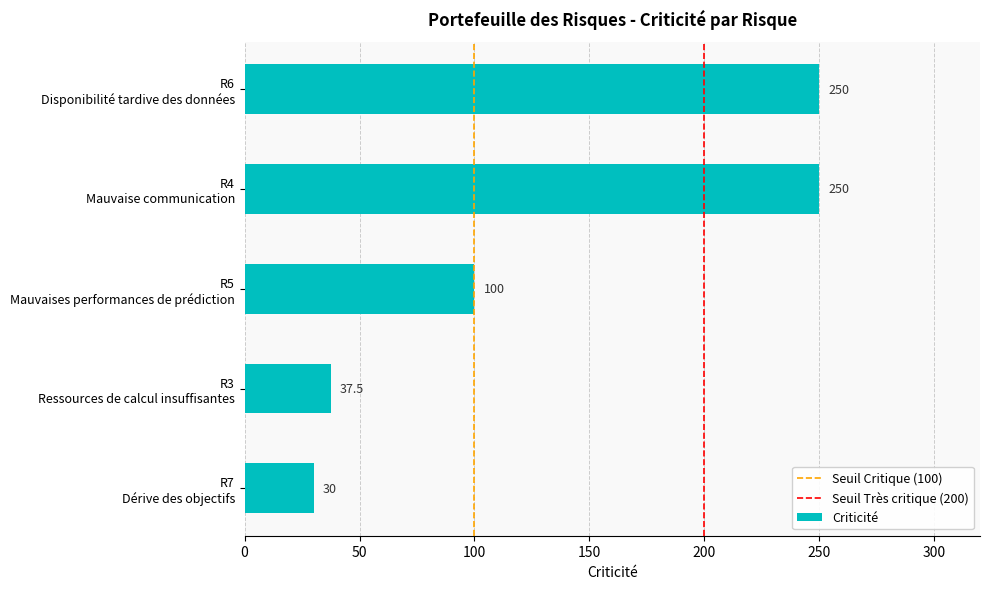

How many data points does each series have?

5